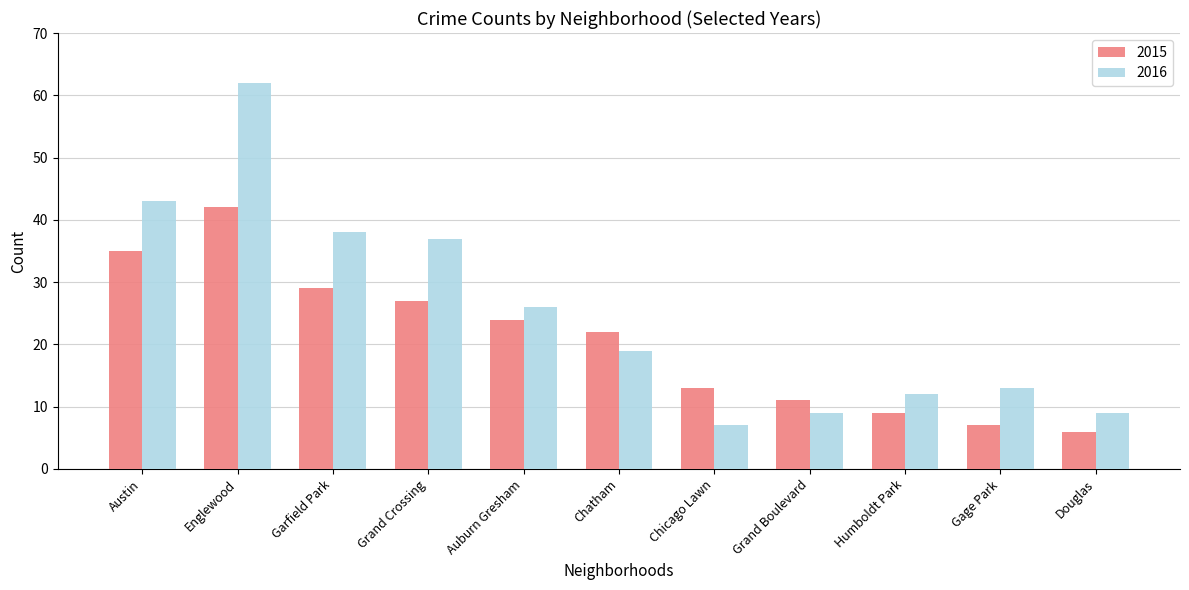

At which label does 2015 reach its minimum?

Douglas